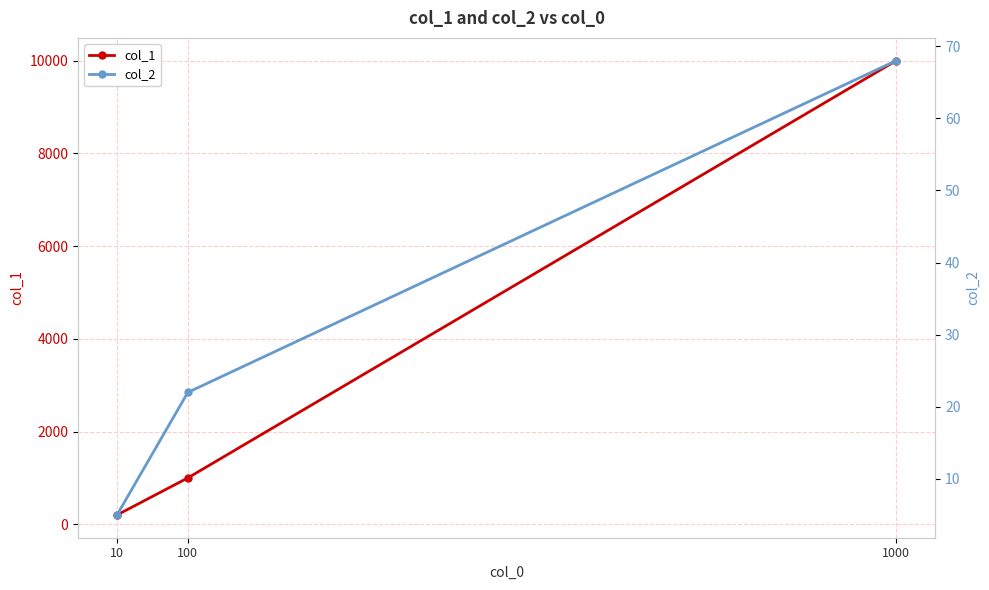

What is the minimum value shown in the chart?

5